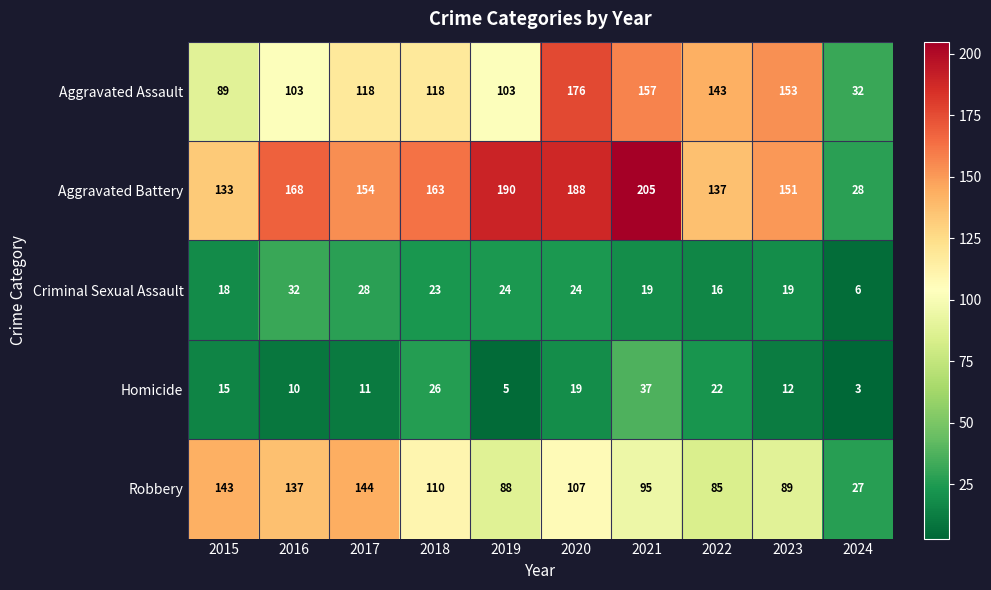

Which label corresponds to the smallest value in the chart?

2024